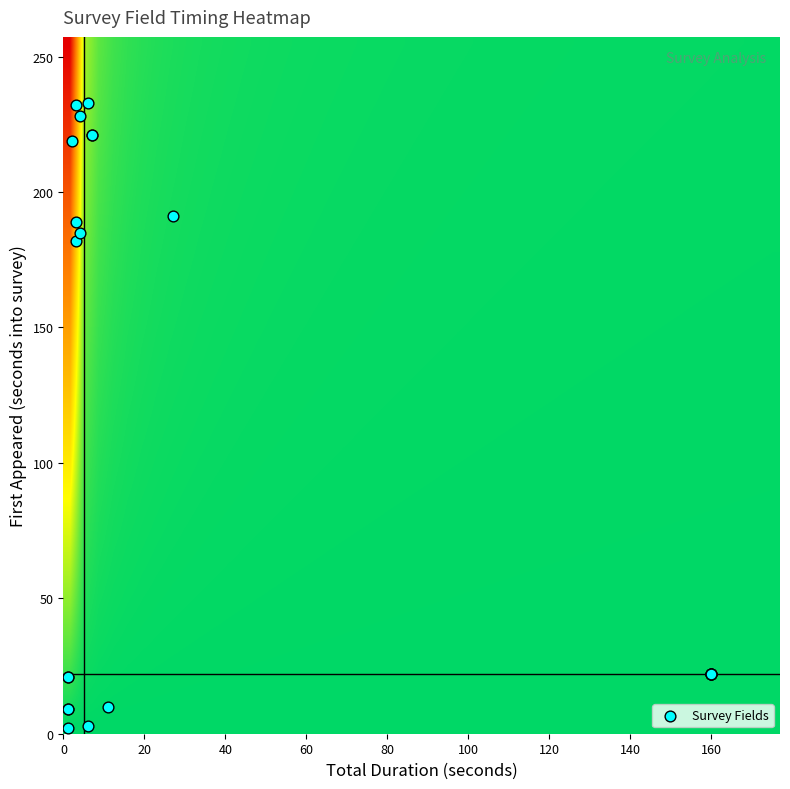

What Y value in the scatter plot is closest to 117?

182